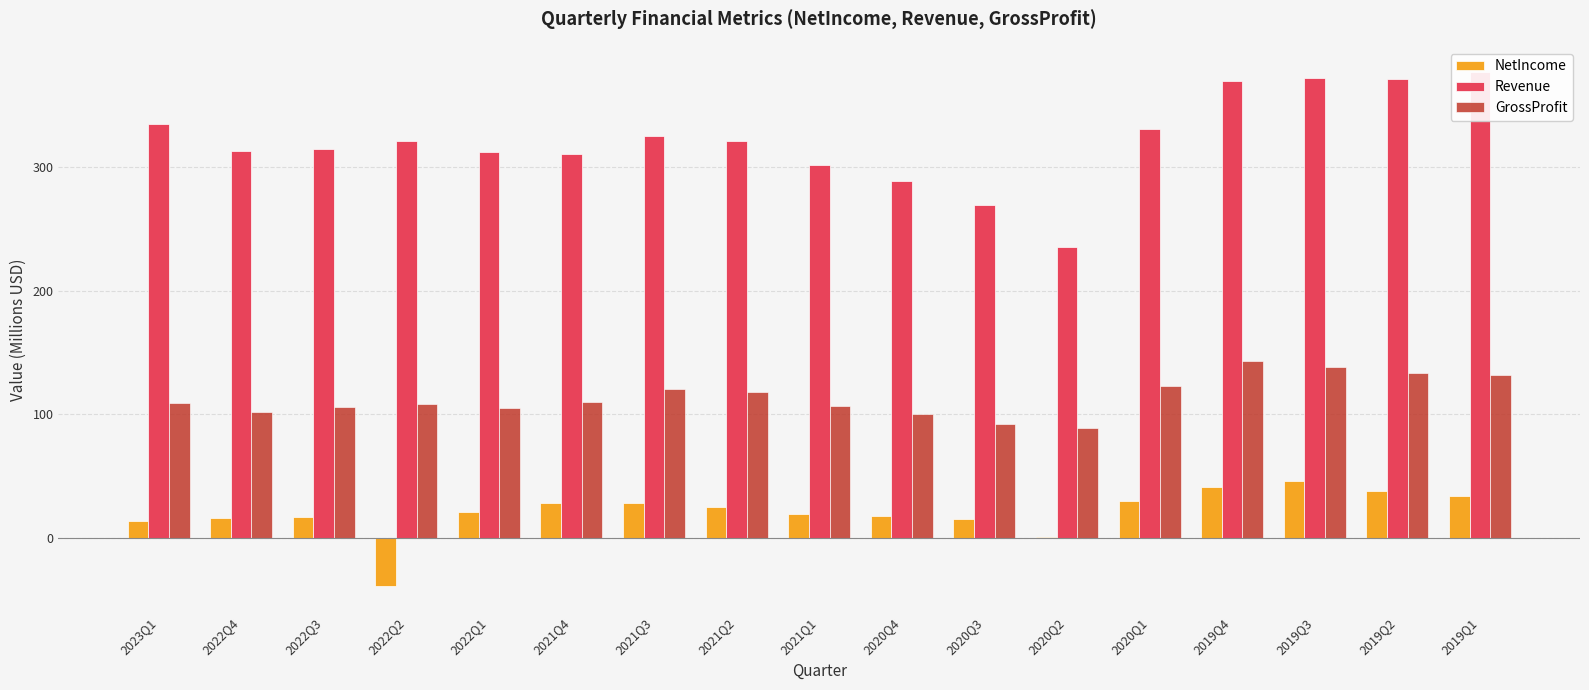

Rank the categories by NetIncome value from lowest to highest.

2022Q2, 2020Q2, 2023Q1, 2020Q3, 2022Q4, 2022Q3, 2020Q4, 2021Q1, 2022Q1, 2021Q2, 2021Q3, 2021Q4, 2020Q1, 2019Q1, 2019Q2, 2019Q4, 2019Q3